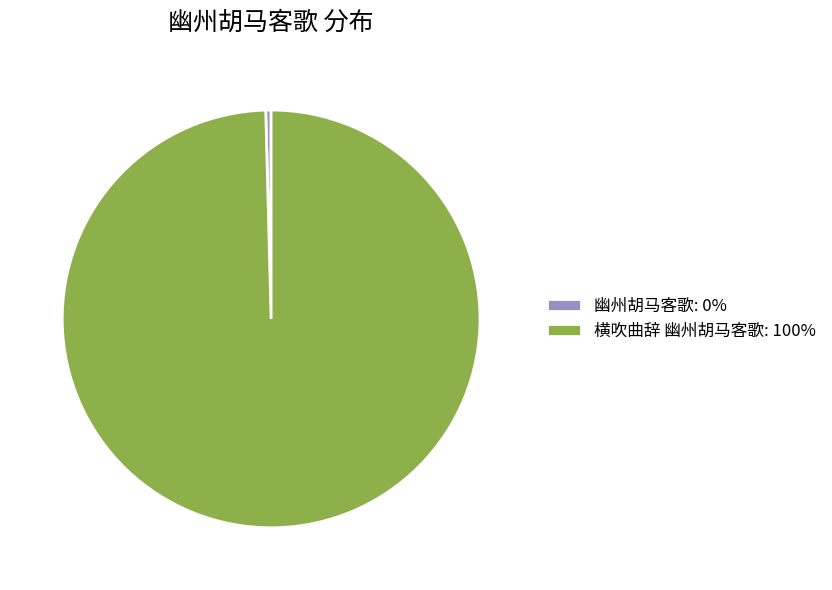

What is the majority slice?

横吹曲辞 幽州胡马客歌